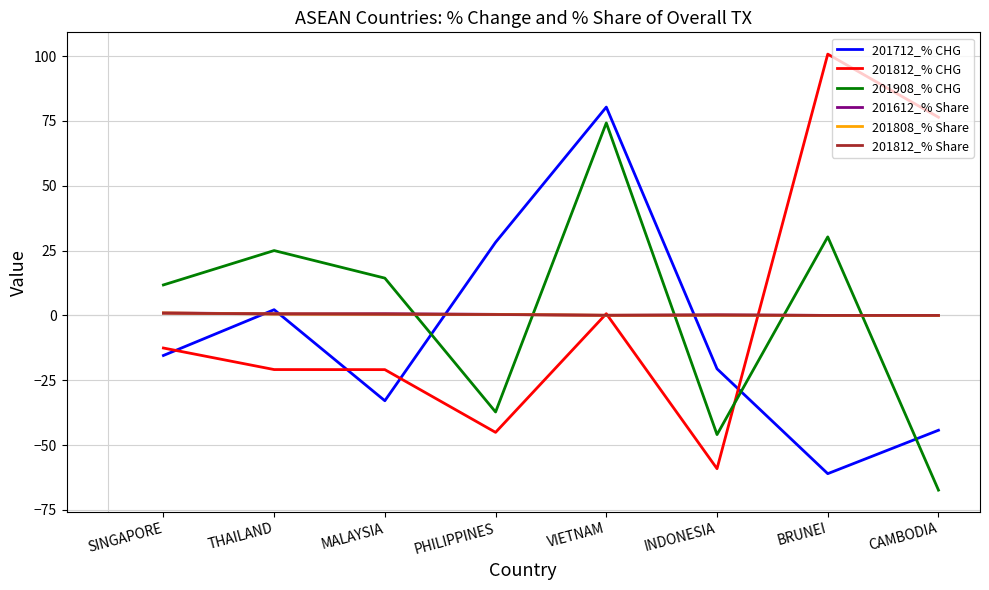

What is the greatest value displayed?

100.8